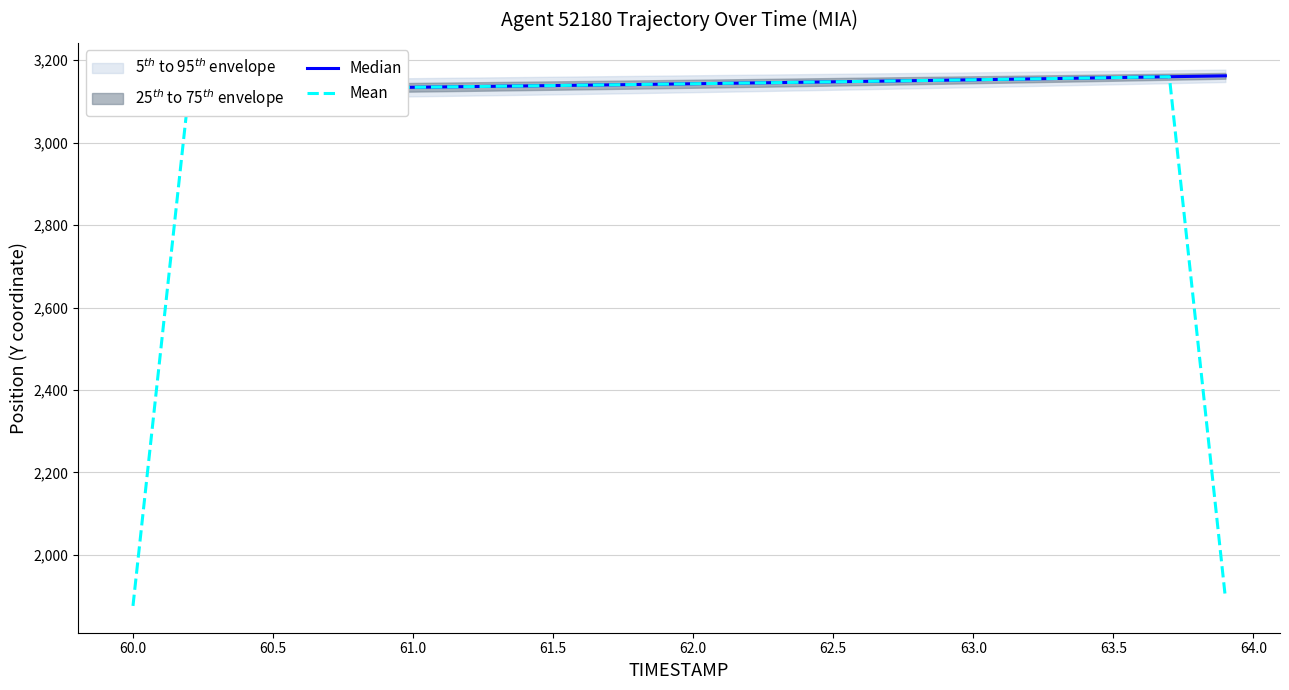

What is the minimum value for Mean?

1876.5